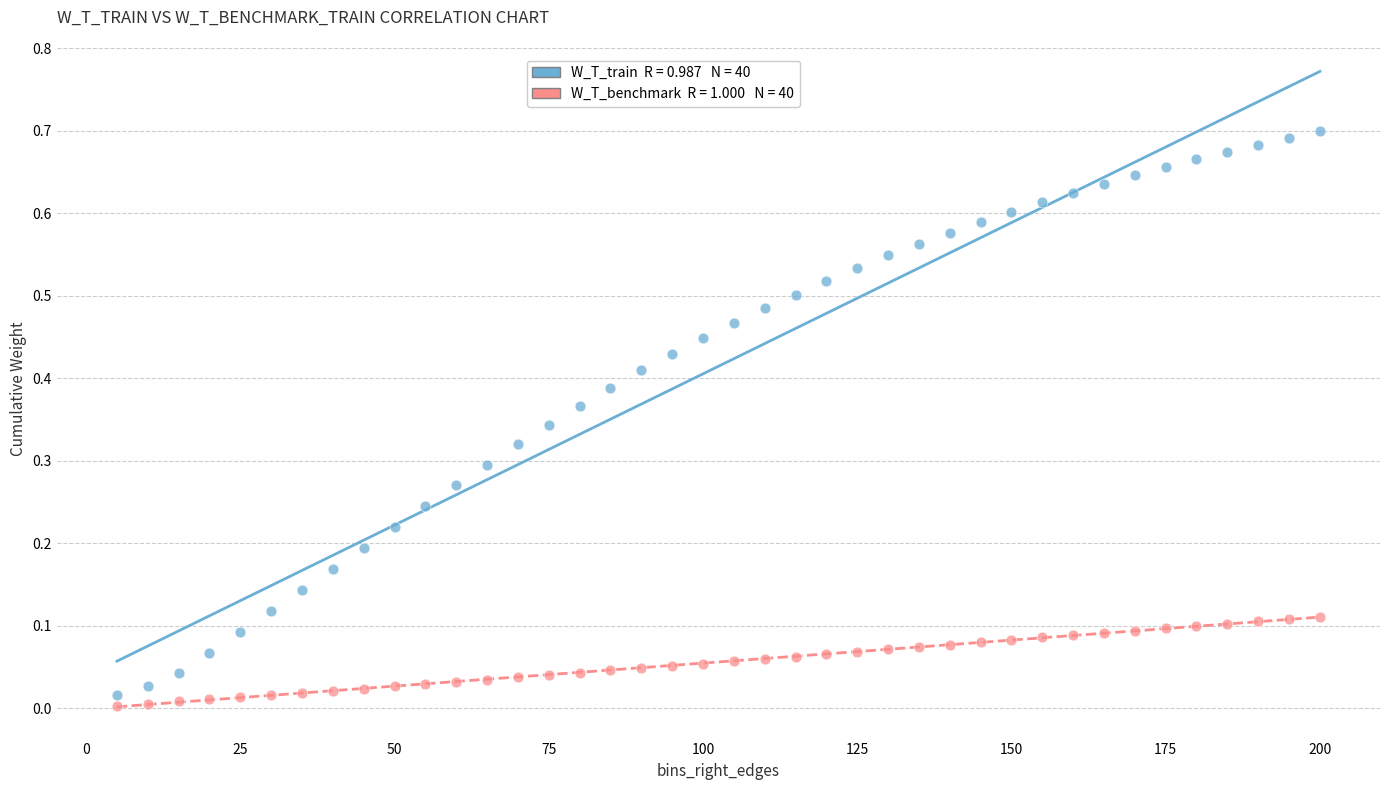

Across all data points, what is the range of X values (max minus min)?

195.0